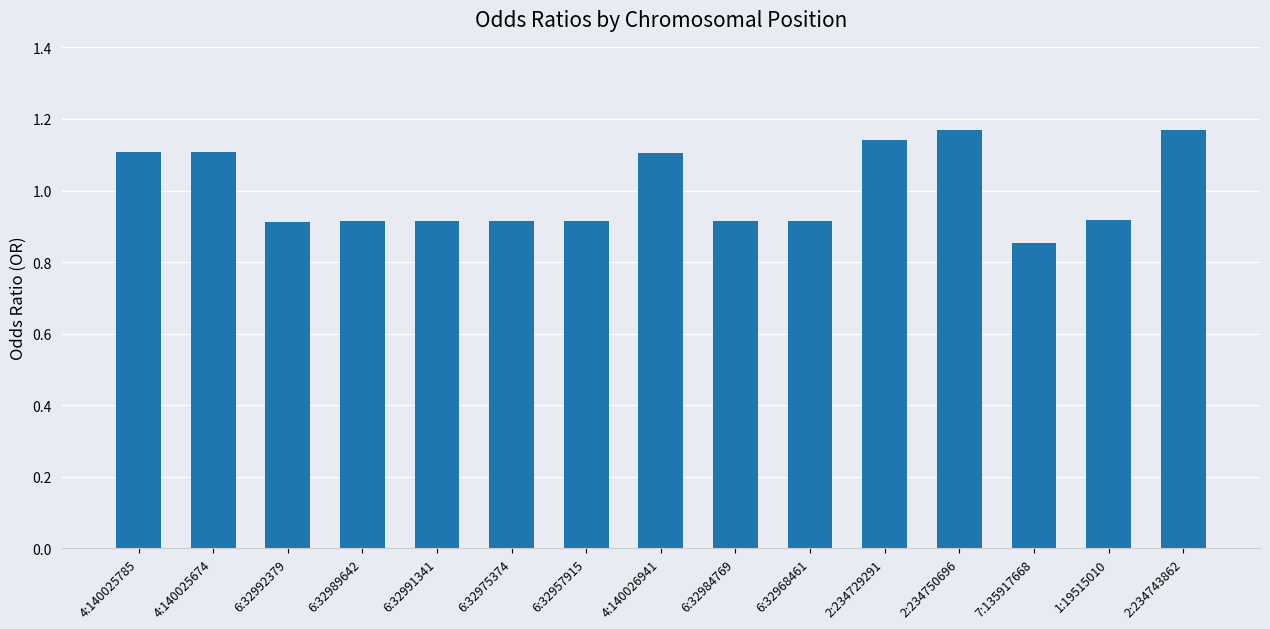

True or false: the data shows 1.6 at 4:140026941.

False